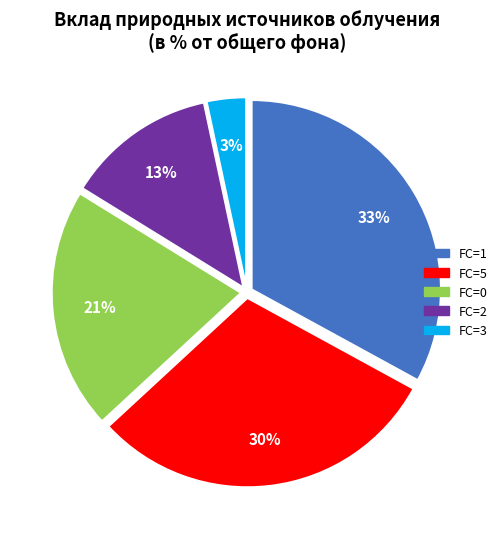

How many slices are in this pie chart?

5